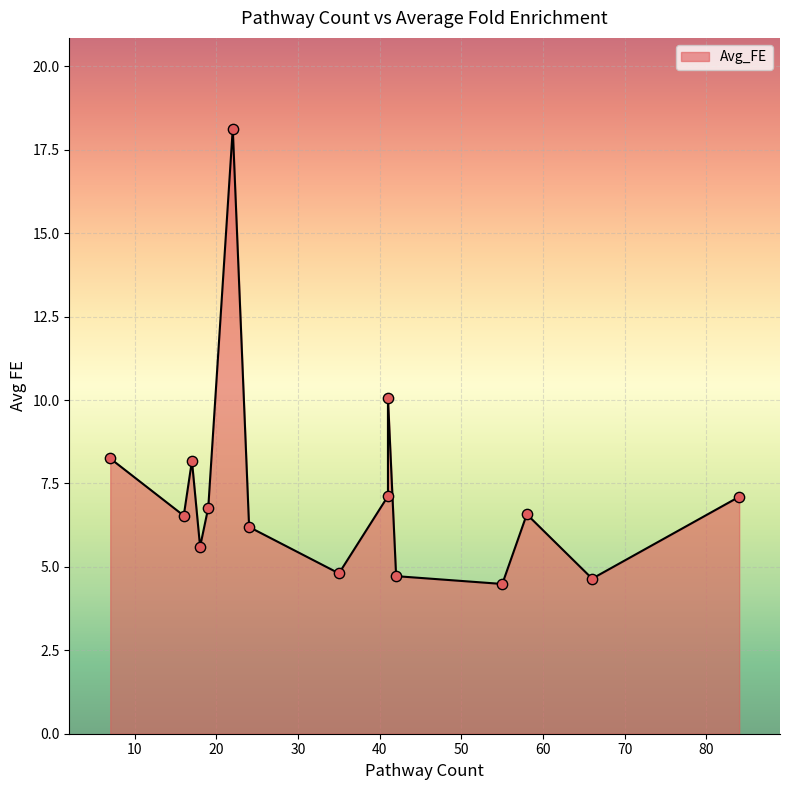

Which has a higher value, 41 or 18?

41